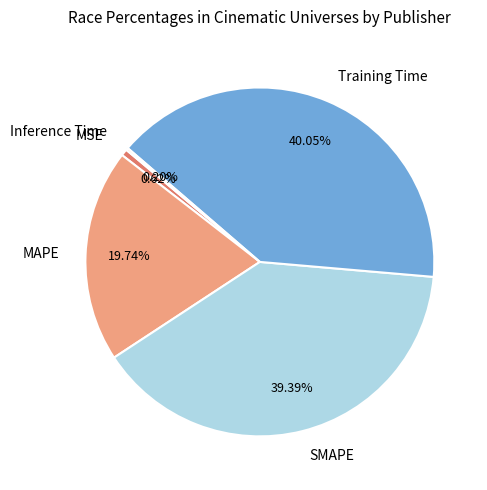

Between MSE and SMAPE, which is larger?

SMAPE